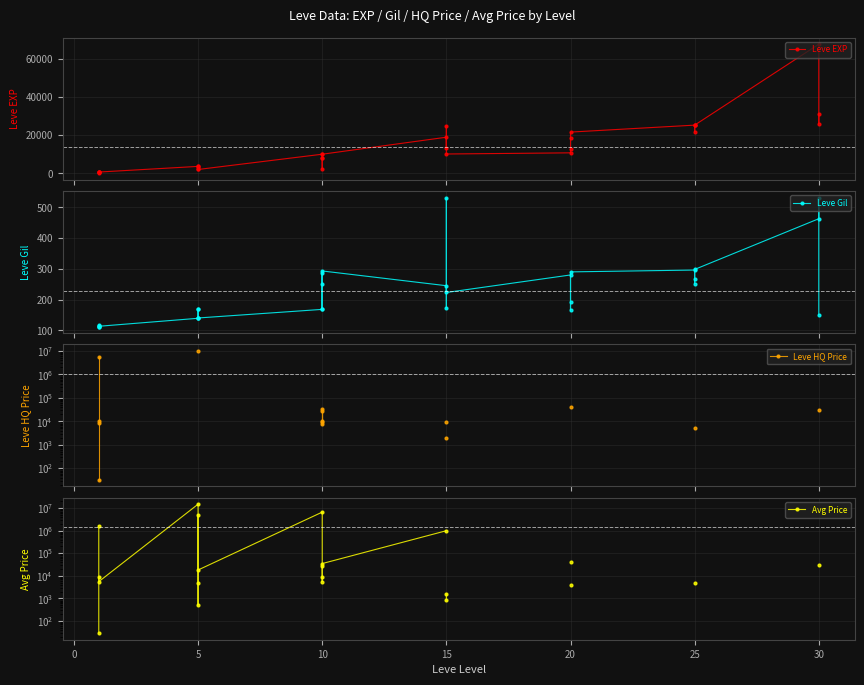

At 30, list the series in order from smallest to largest.

Leve Gil, Leve HQ Price, Avg Price, Leve EXP